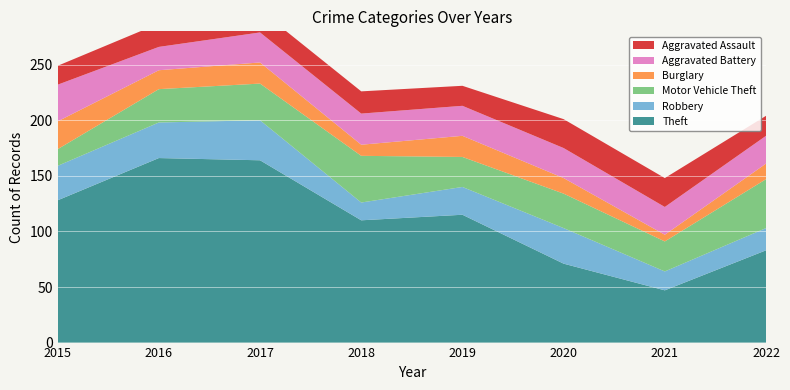

Reading right to left, extract all data points from this chart.

Theft: 83	47	71	115	110	164	166	128
Robbery: 20	17	32	25	16	36	32	31
Motor Vehicle Theft: 44	27	31	27	42	33	30	15
Burglary: 14	6	14	19	10	19	17	25
Aggravated Battery: 25	25	27	27	28	27	21	33
Aggravated Assault: 18	26	26	18	20	20	21	17